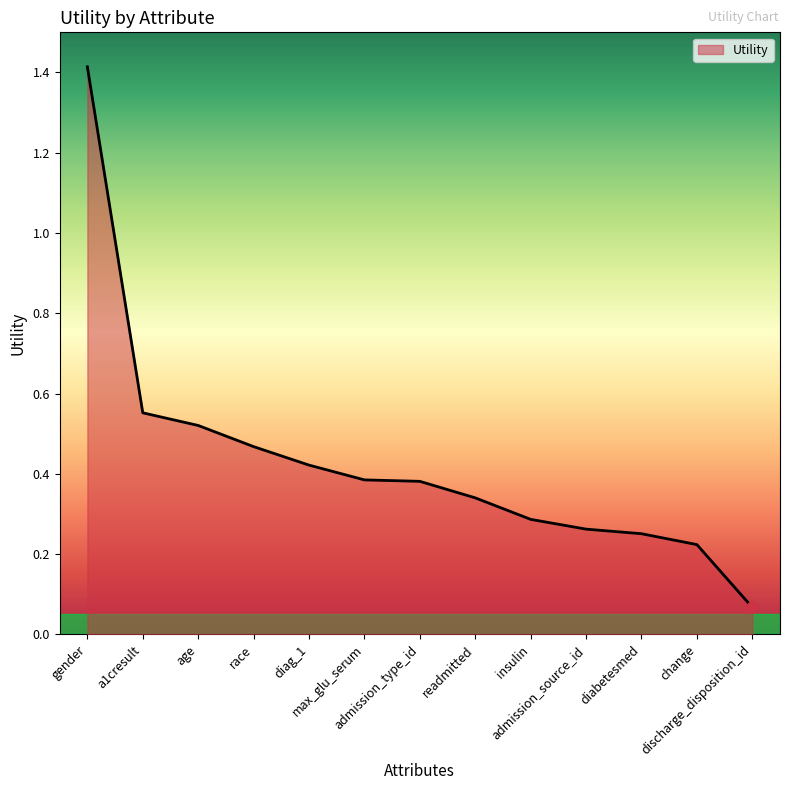

Between diag_1 and age, which is larger?

age